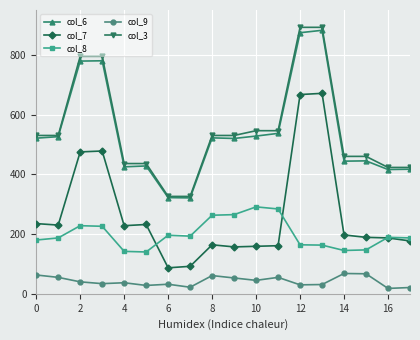

Which series has the largest range (max minus min)?

col_7